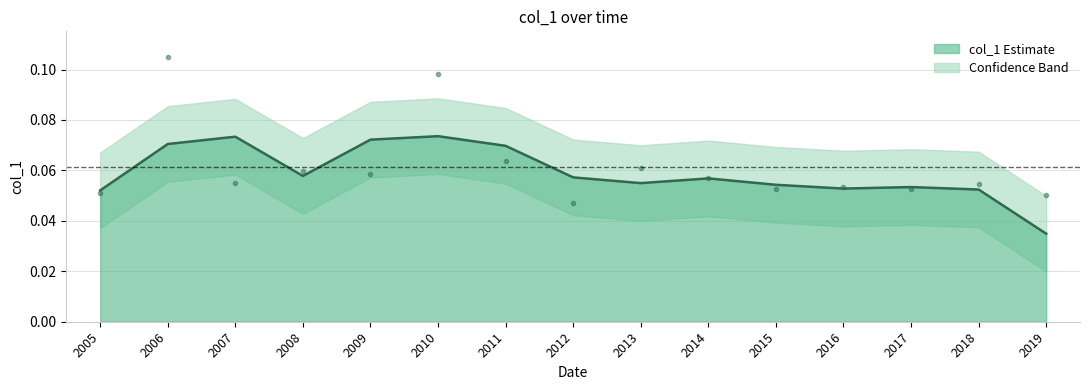

How many lines are shown in the chart?

1